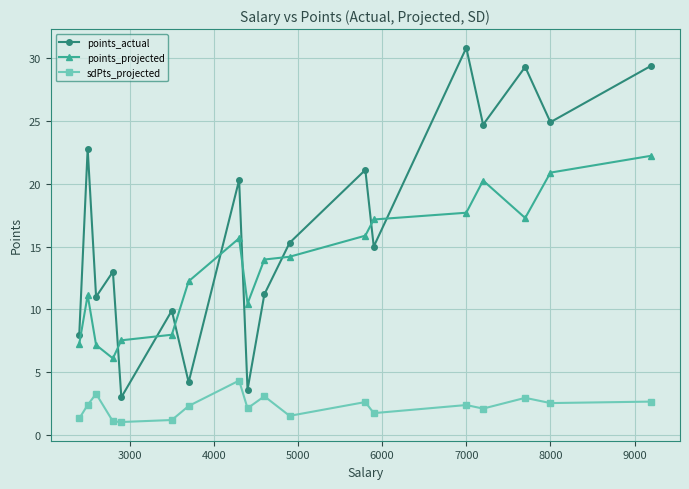

What is the difference between the maximum and minimum values in the sdPts_projected series?

3.3